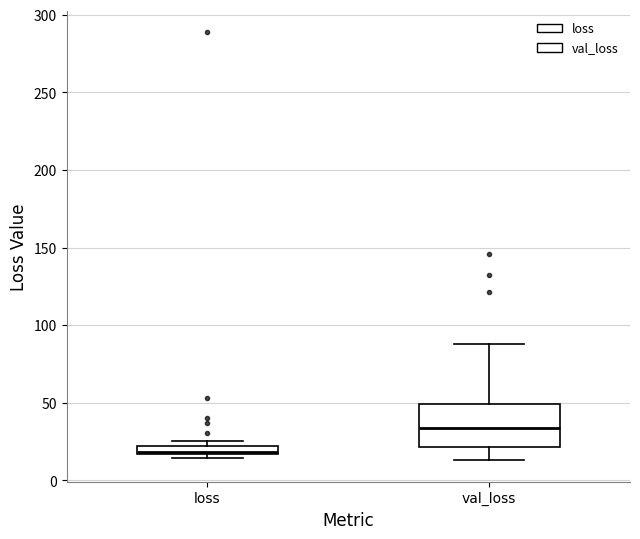

Comparing the boxes themselves (not the whiskers), which one is the tallest?

val_loss